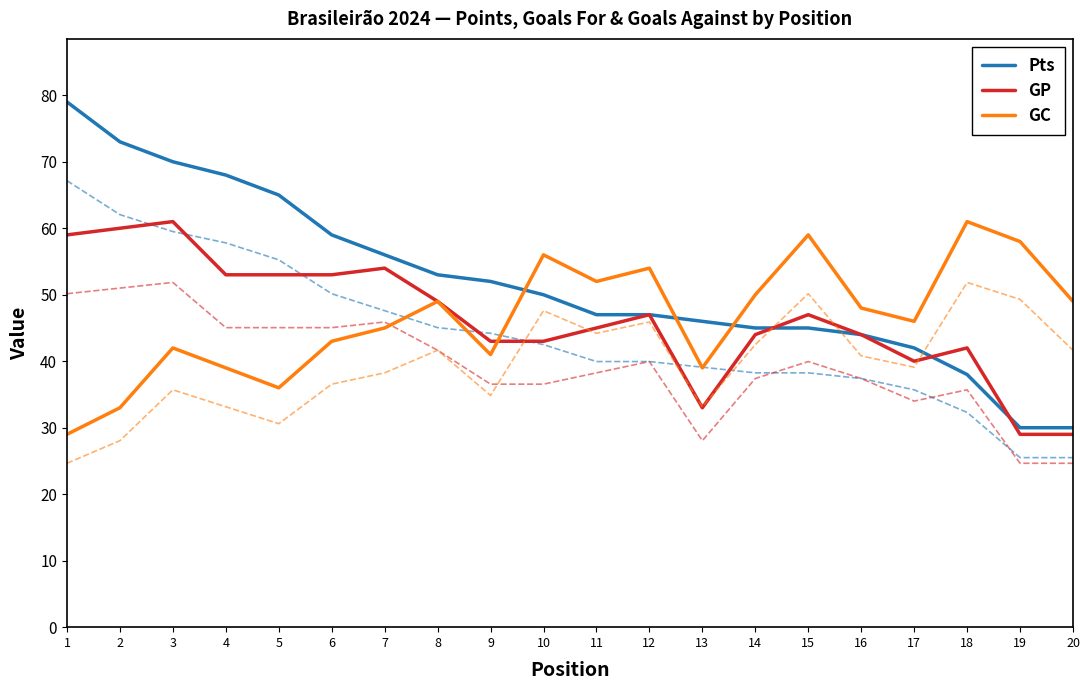

In GC, how many points are lower than both neighbors (excluding endpoints)?

5